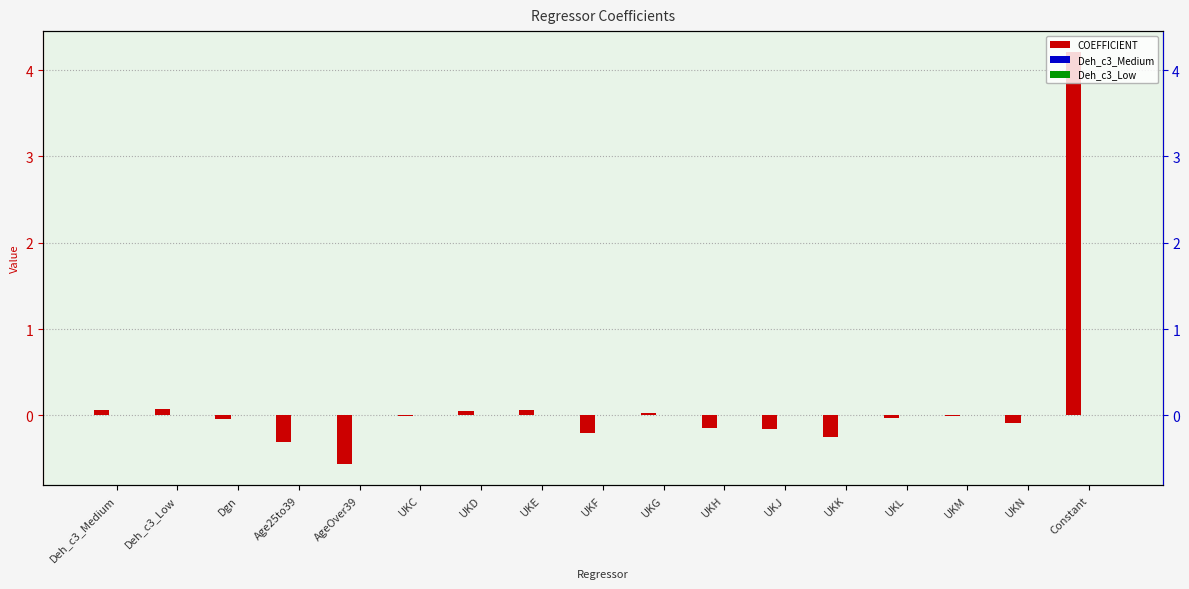

What position from the left is UKG?

10